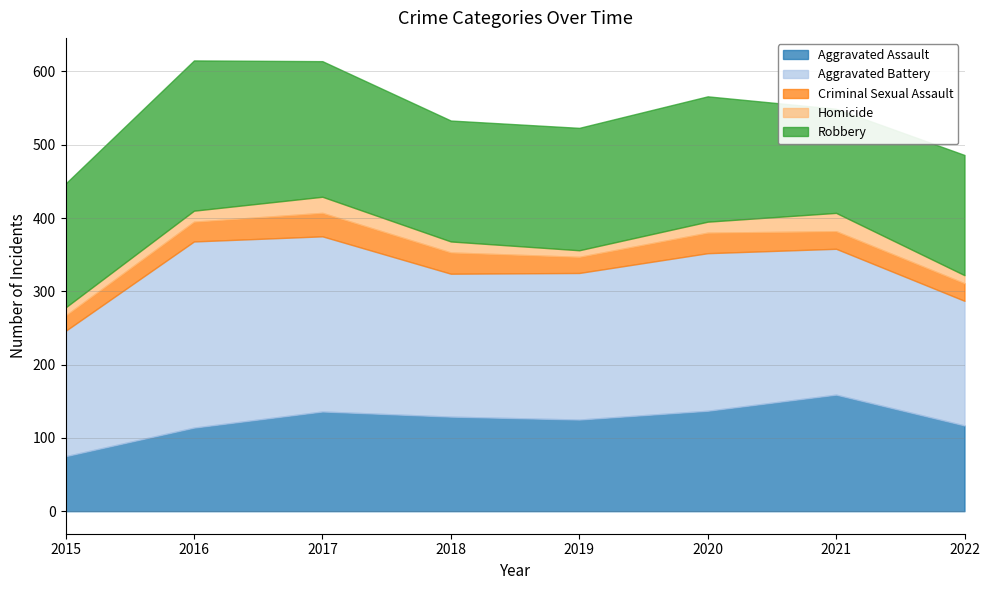

How many distinct data groups are displayed?

5